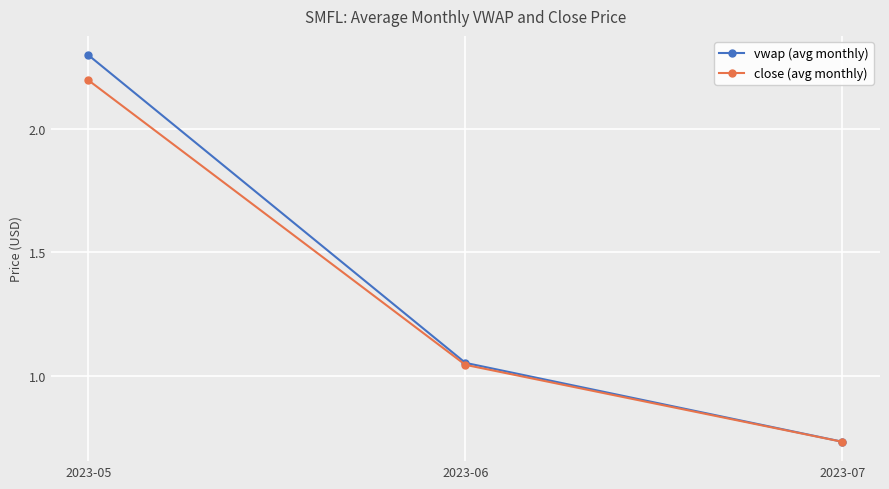

Does the chart display data point markers on the line(s)?

Yes